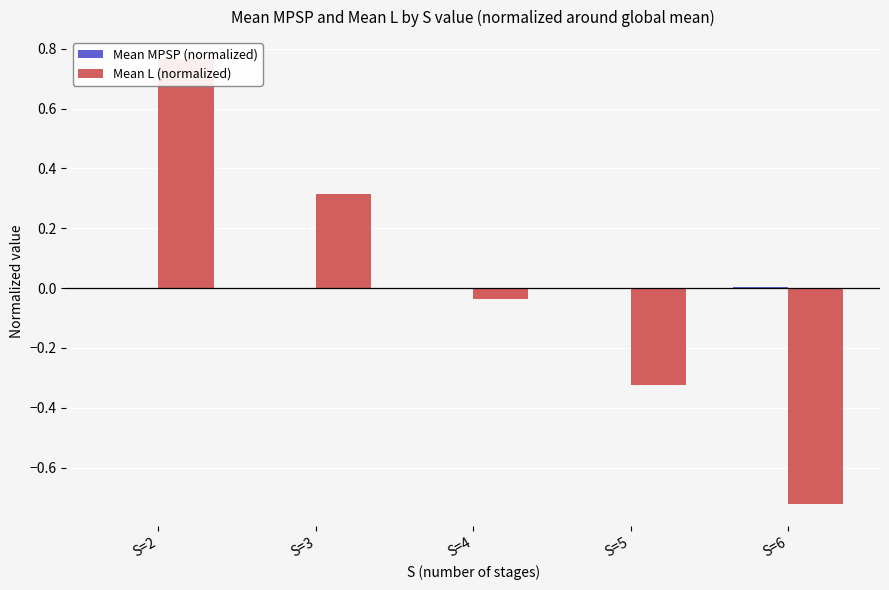

Where does the Mean MPSP (normalized) series first go above 0?

S=6